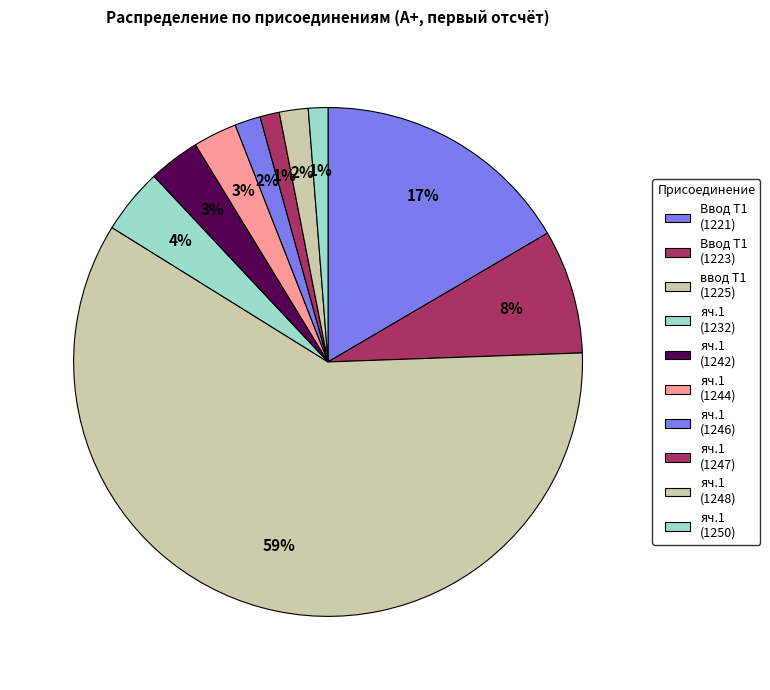

How many slices are in this pie chart?

10